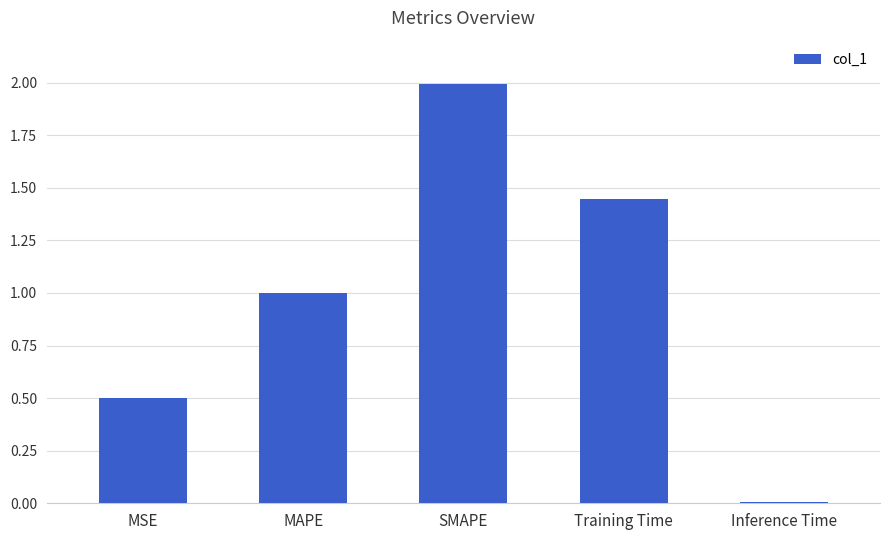

What value does the data have at MSE?

0.5